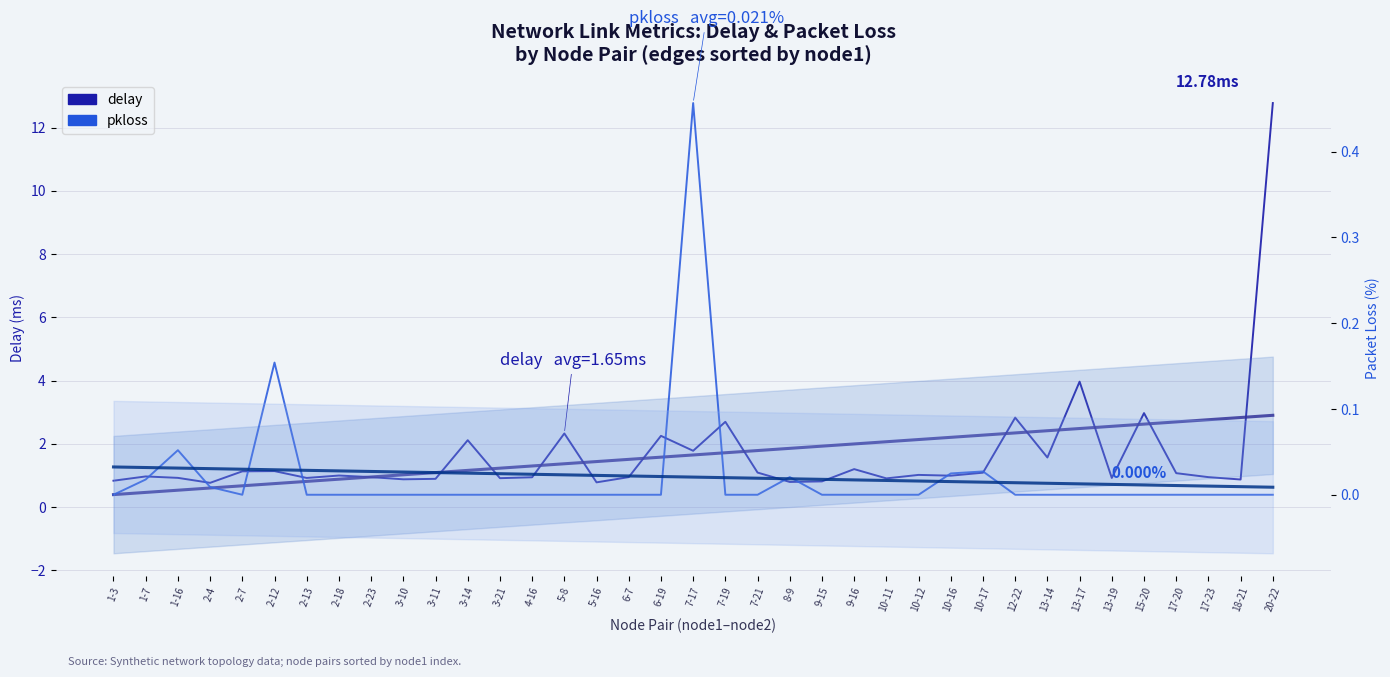

Rank the series by their maximum value, from lowest to highest.

pkloss, delay